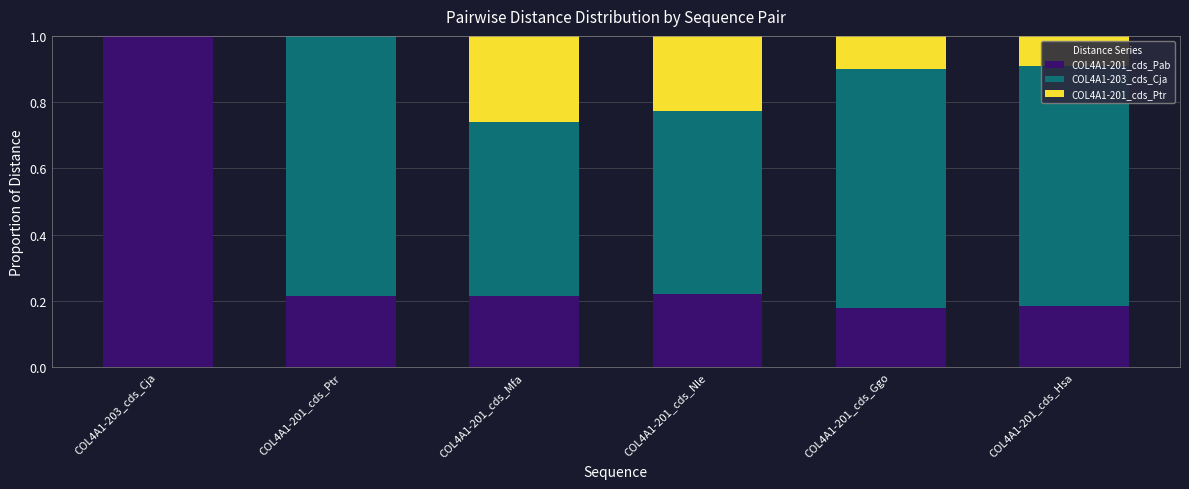

What is the total value across all series at COL4A1-201_cds_Nle?

1.0